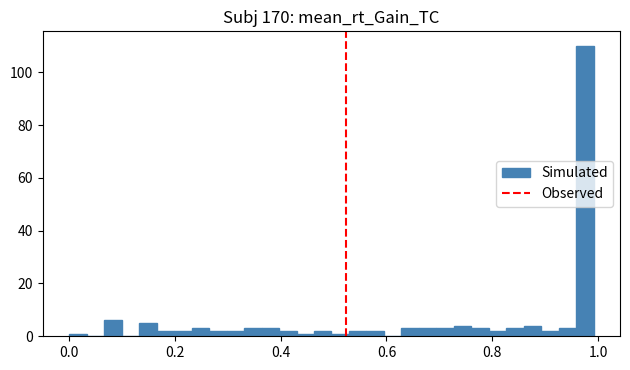

Read against the x-axis, roughly where is the centre of the tallest bar?

0.98